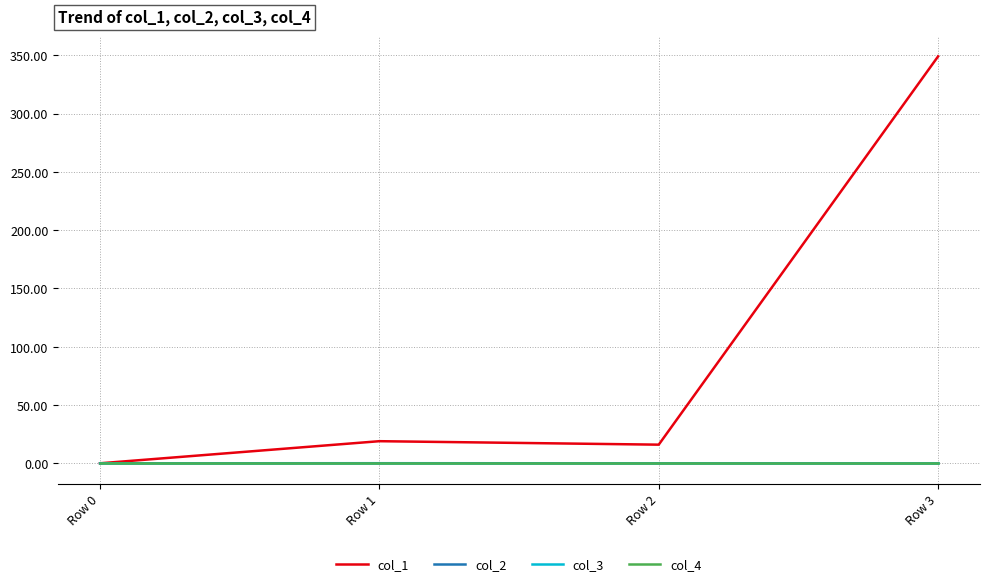

Is this an area chart (filled region under the line)?

No